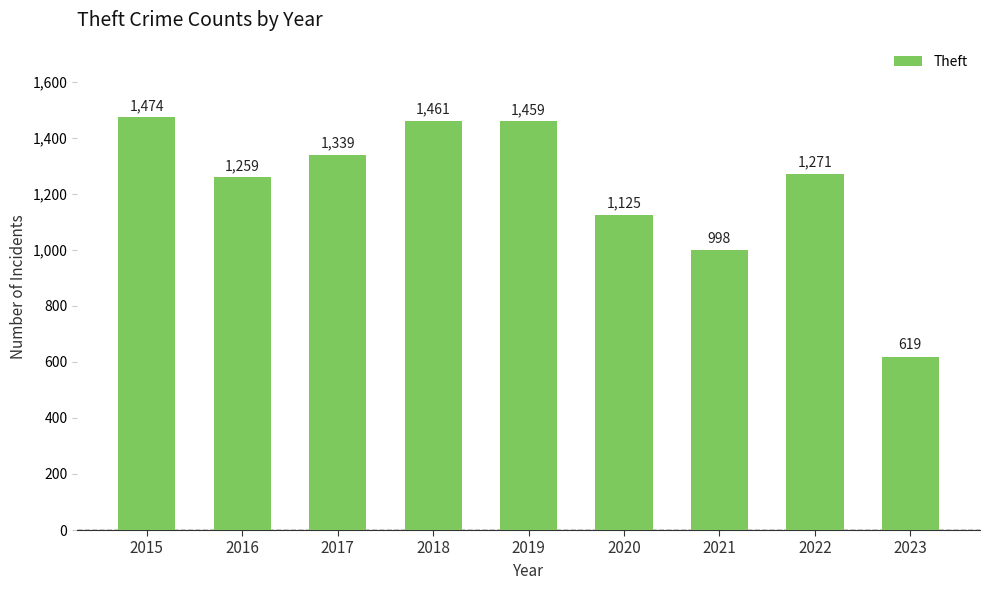

Between 2022 and 2023, which is larger?

2022